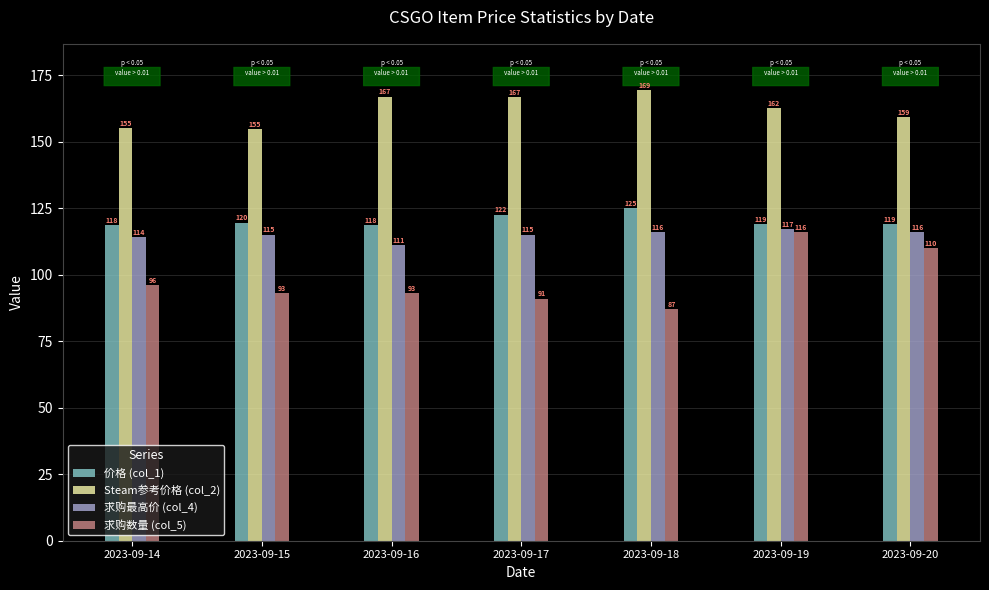

Rank the series at 2023-09-15 from highest to lowest value.

Steam参考价格 (col_2), 价格 (col_1), 求购最高价 (col_4), 求购数量 (col_5)